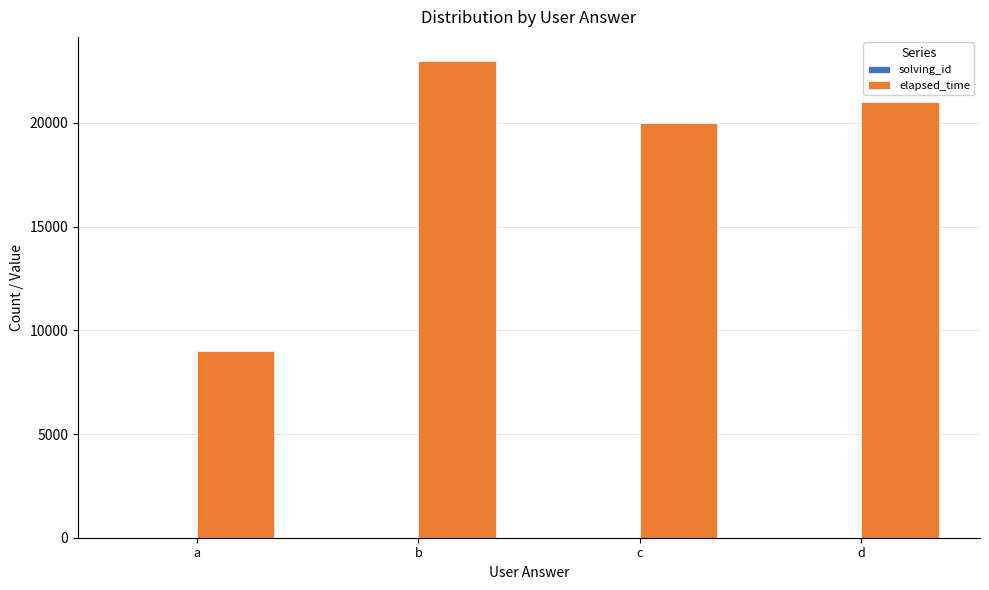

Between a and c, which series saw the biggest shift?

elapsed_time